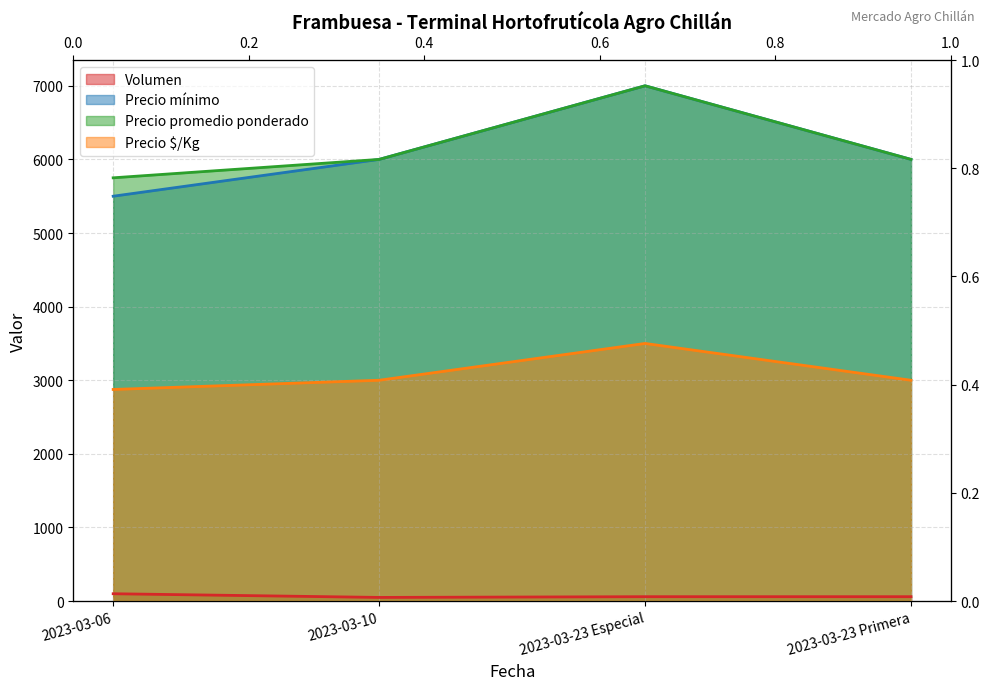

Count the number of categories in the chart.

4